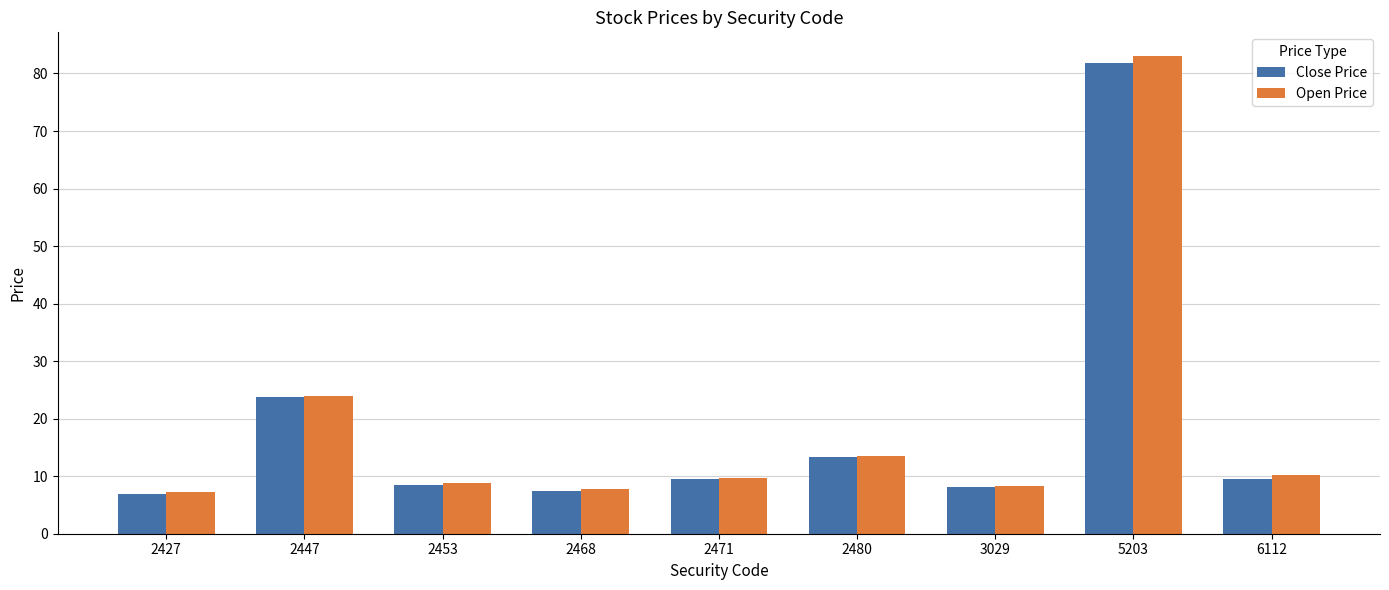

How many data points does each series have?

9